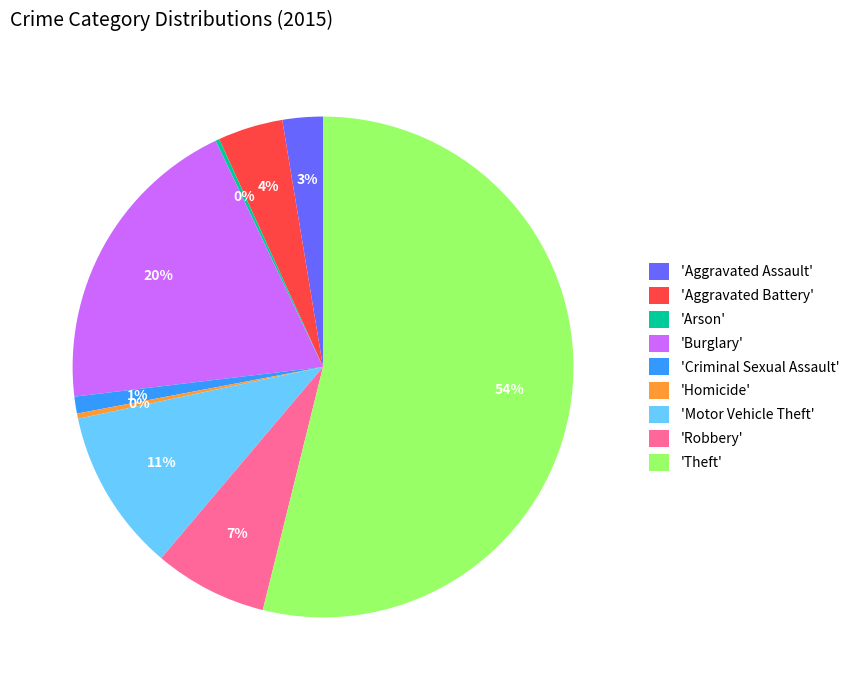

To the nearest percent, what is the average slice percentage?

11%